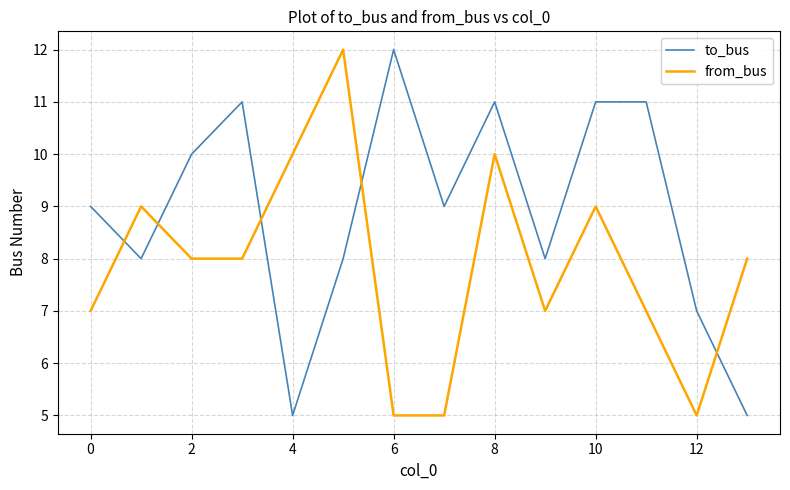

Which series has the largest total across all categories?

to_bus